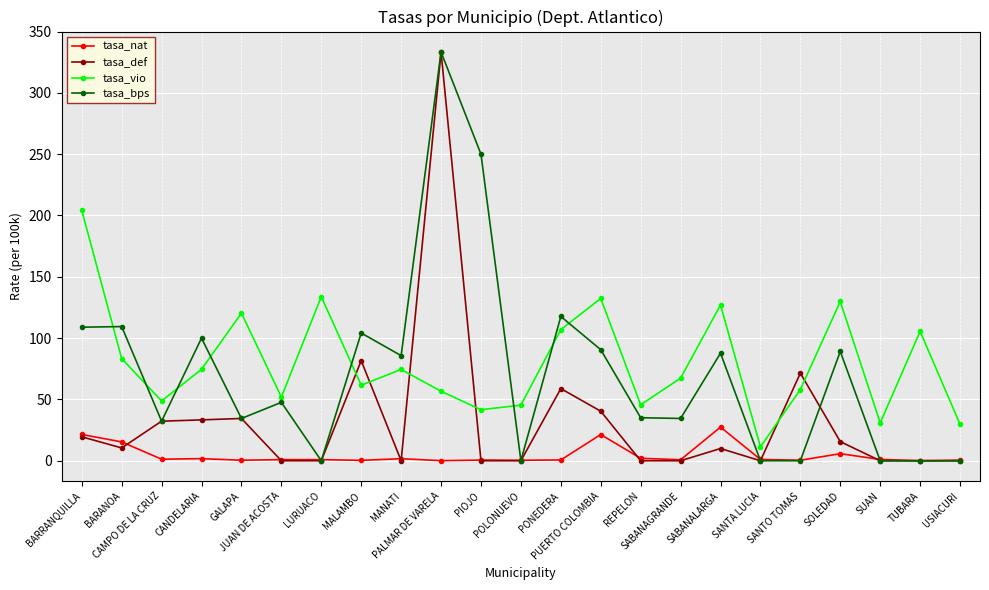

What is the total value across all series at TUBARA?

105.6